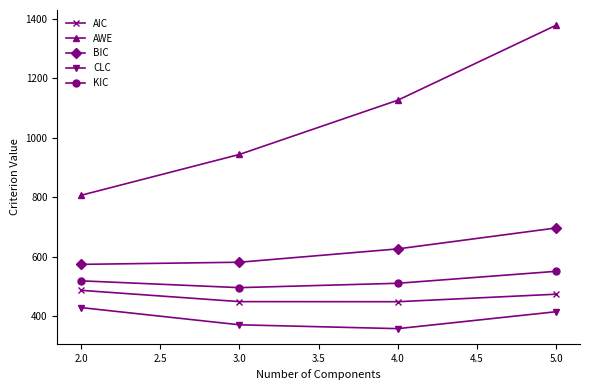

The value of CLC at 3.0 is 535.4. True or false?

False